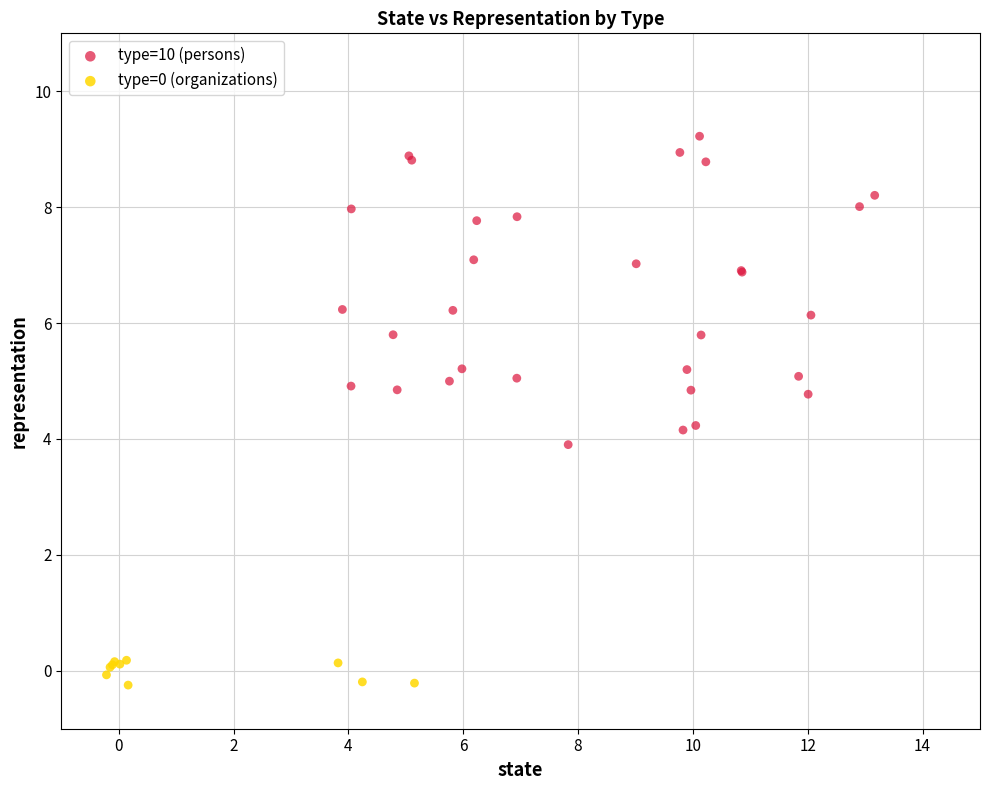

Which series has the largest Y range (max minus min)?

type=10 (persons)